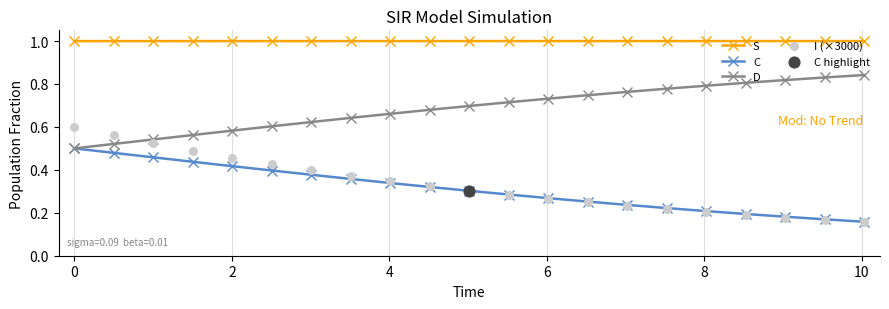

True or false: S and C intersect in this chart.

False